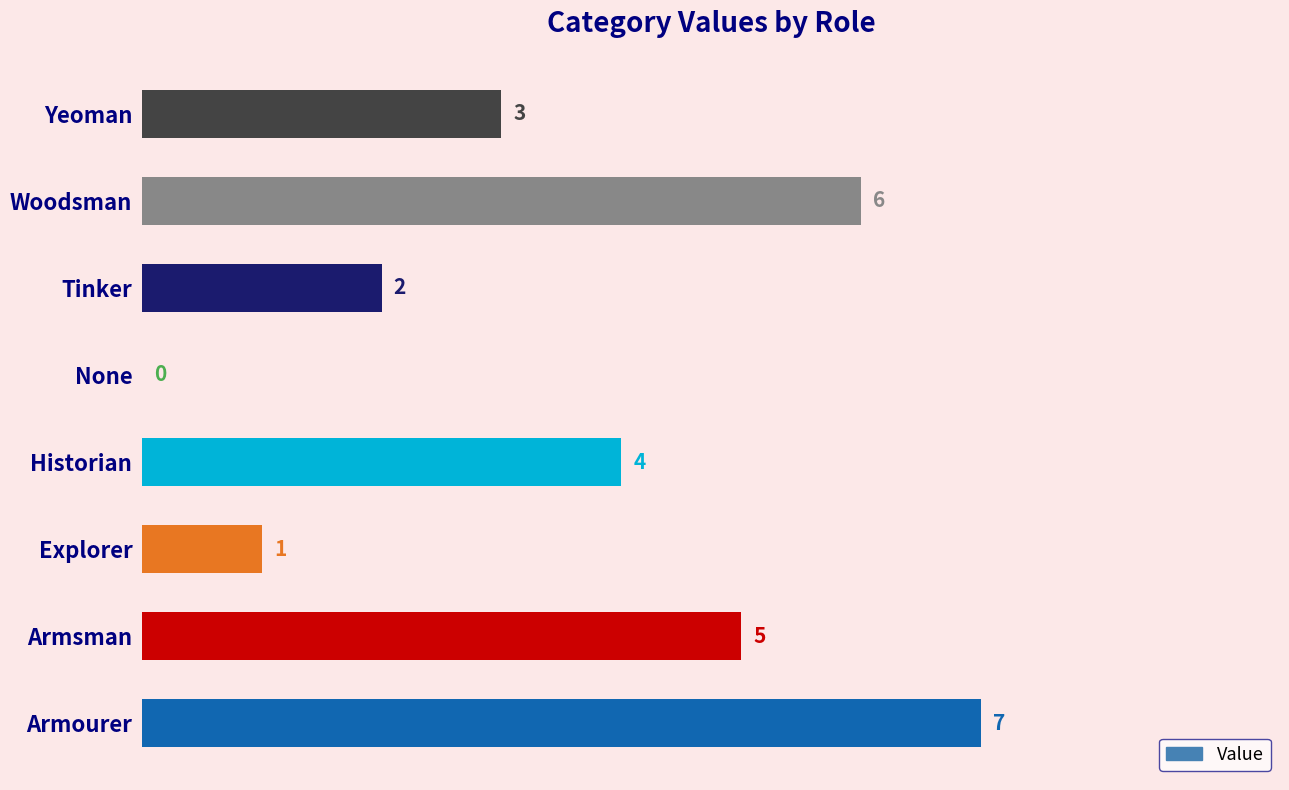

The value at Historian is 2. True or false?

False